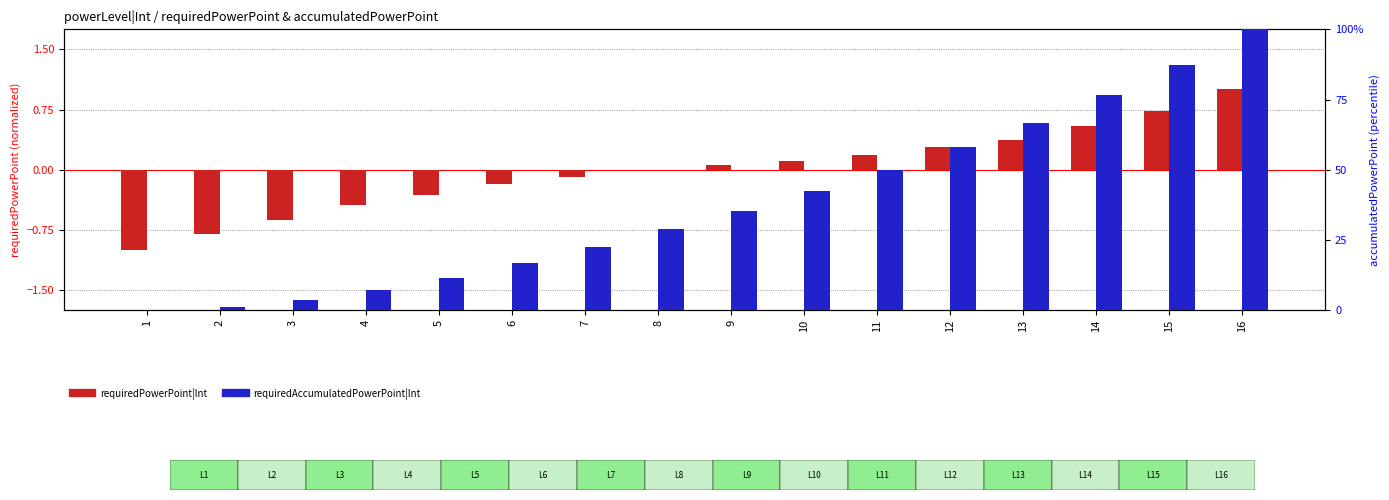

The value of requiredPowerPoint|Int at 5 is -0.3. True or false?

True